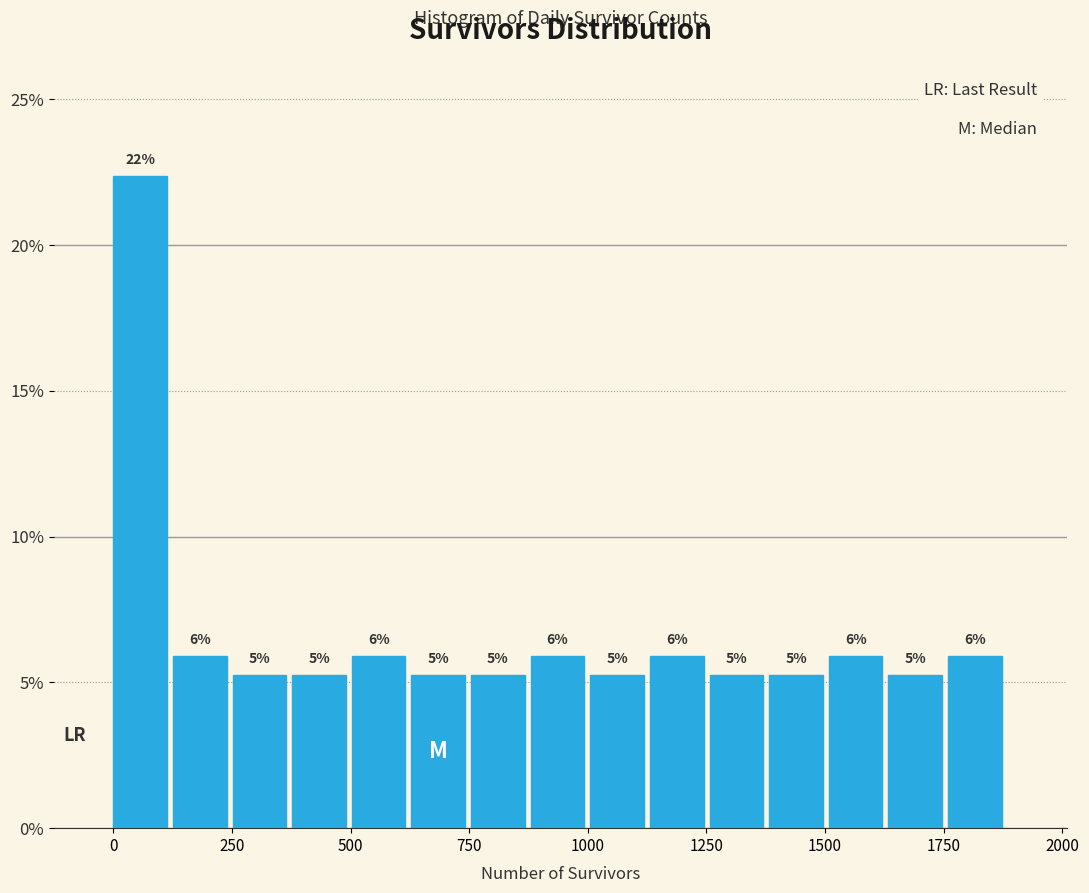

Around what value on the x-axis is the tallest bar? Give the approximate position of its centre, as read against the axis.

50